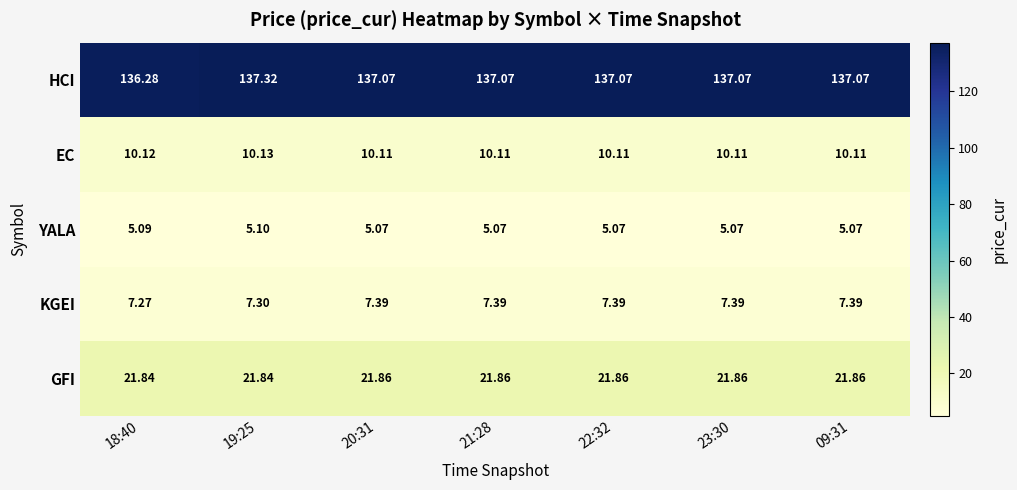

Which series has the largest range (max minus min)?

HCI